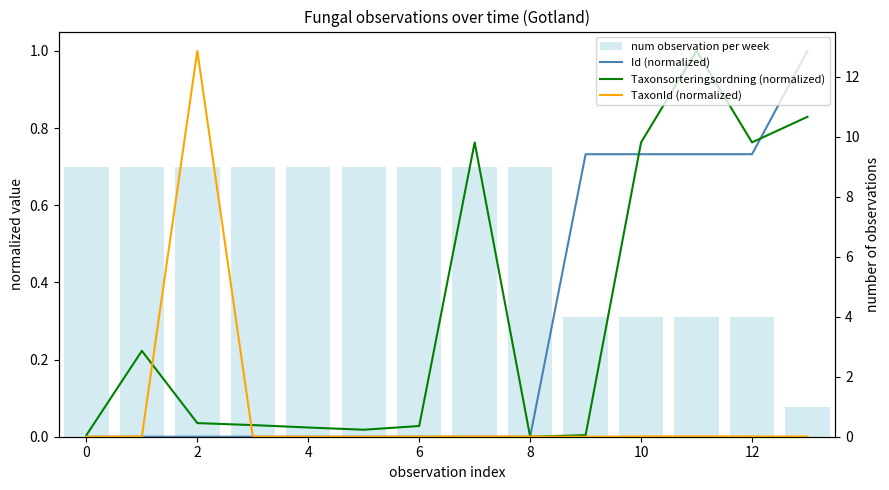

List the series in order of their peak value, highest first.

num observation per week, Id (normalized), Taxonsorteringsordning (normalized), TaxonId (normalized)